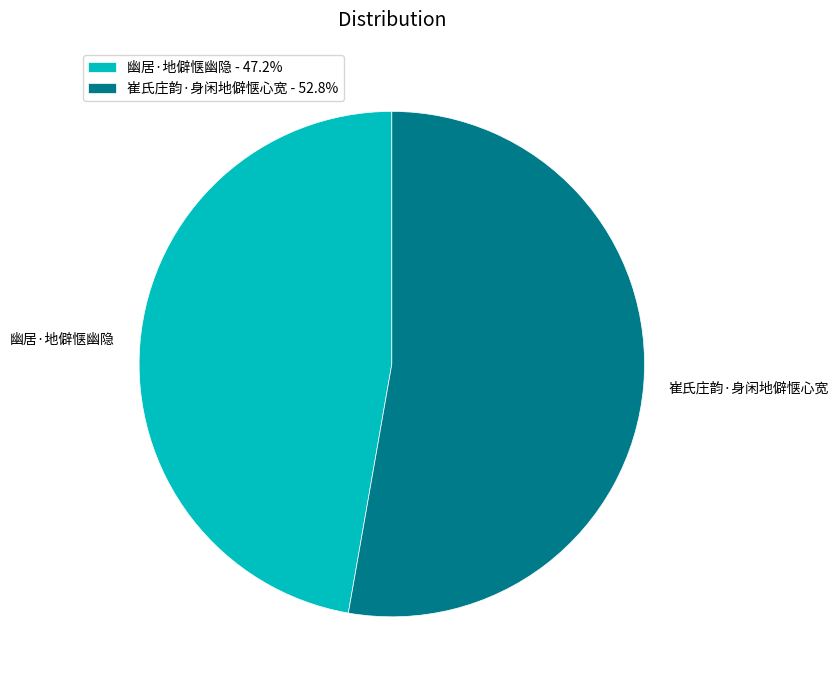

True or false: 崔氏庄韵·身闲地僻惬心宽 accounts for 53% of the total.

True